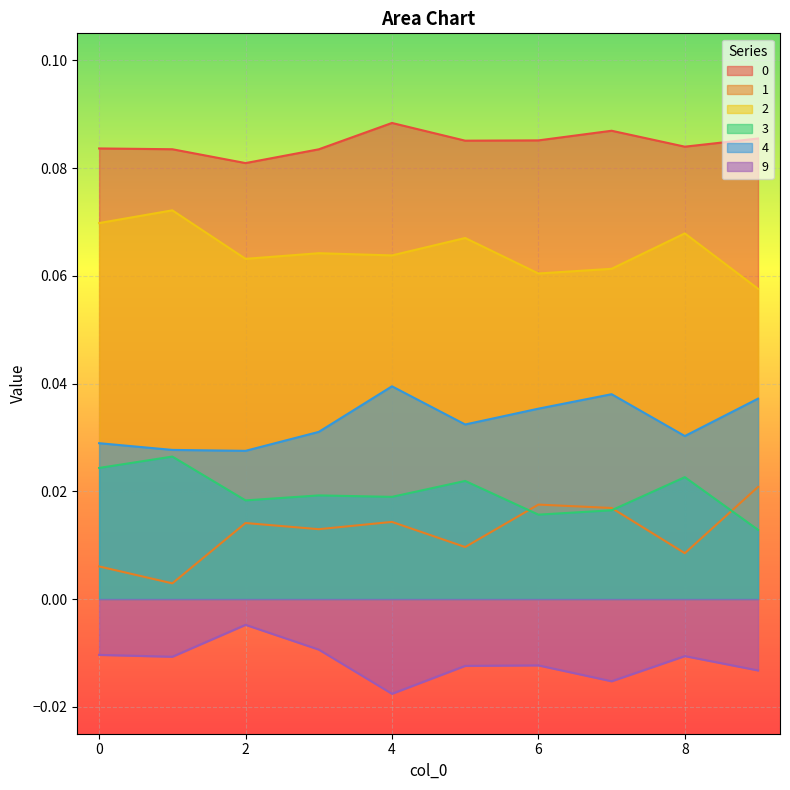

What is the value of the 0 point at the 9th from the left?

0.1